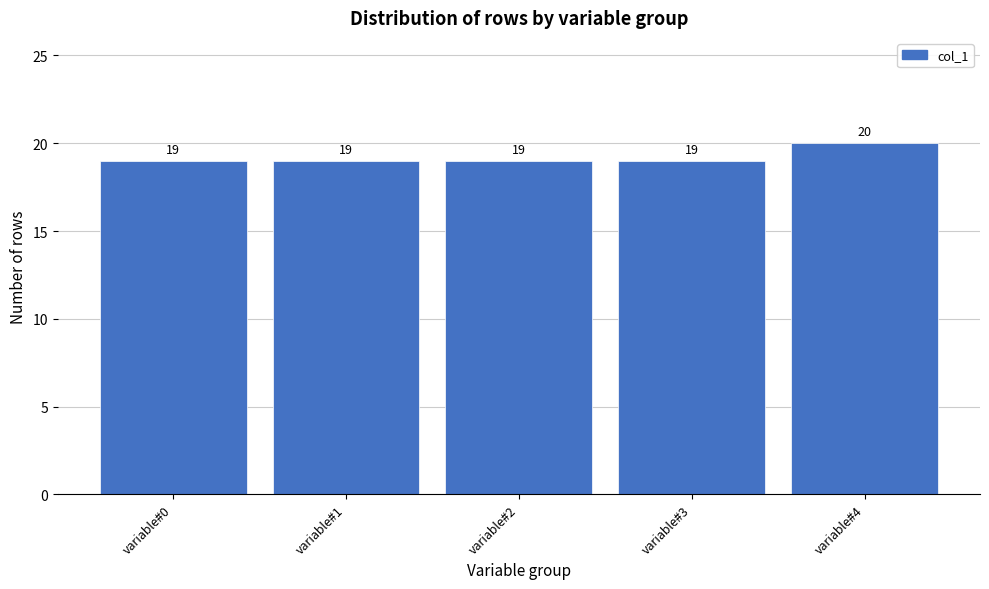

Reading right to left, transcribe all the data shown in this chart.

variable#4=20	variable#3=19	variable#2=19	variable#1=19	variable#0=19